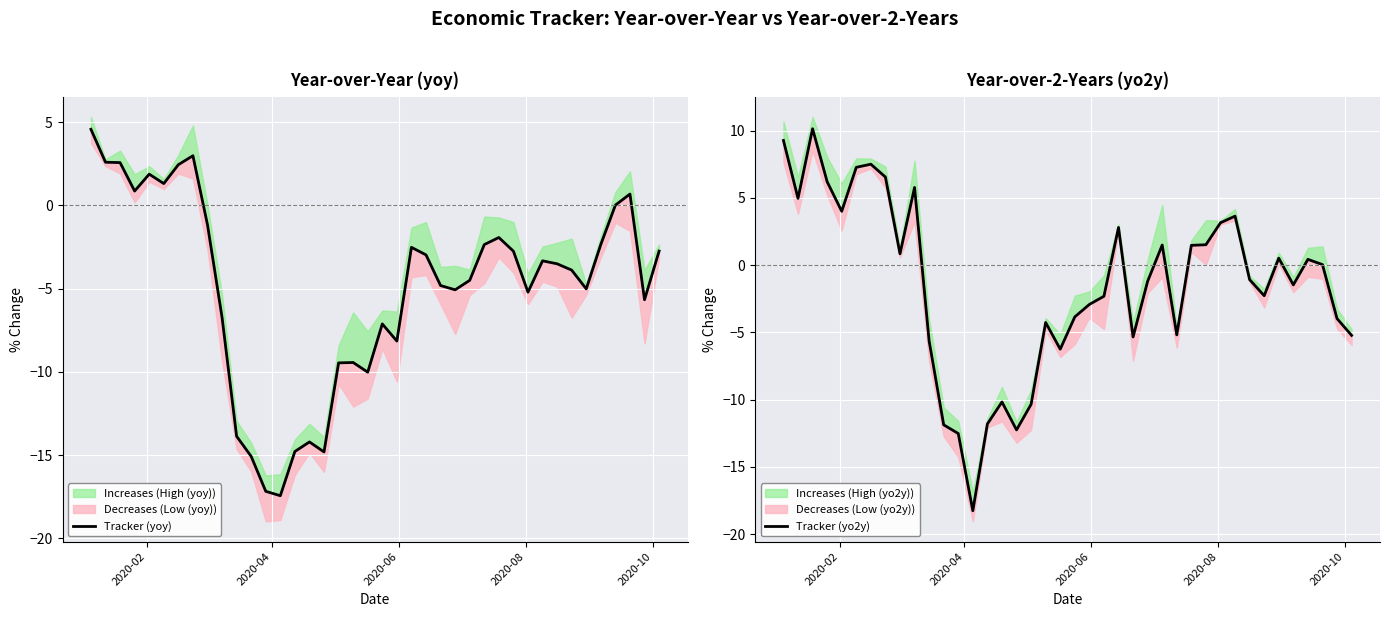

How many times do Tracker (yoy) and Tracker (yo2y) cross each other?

11